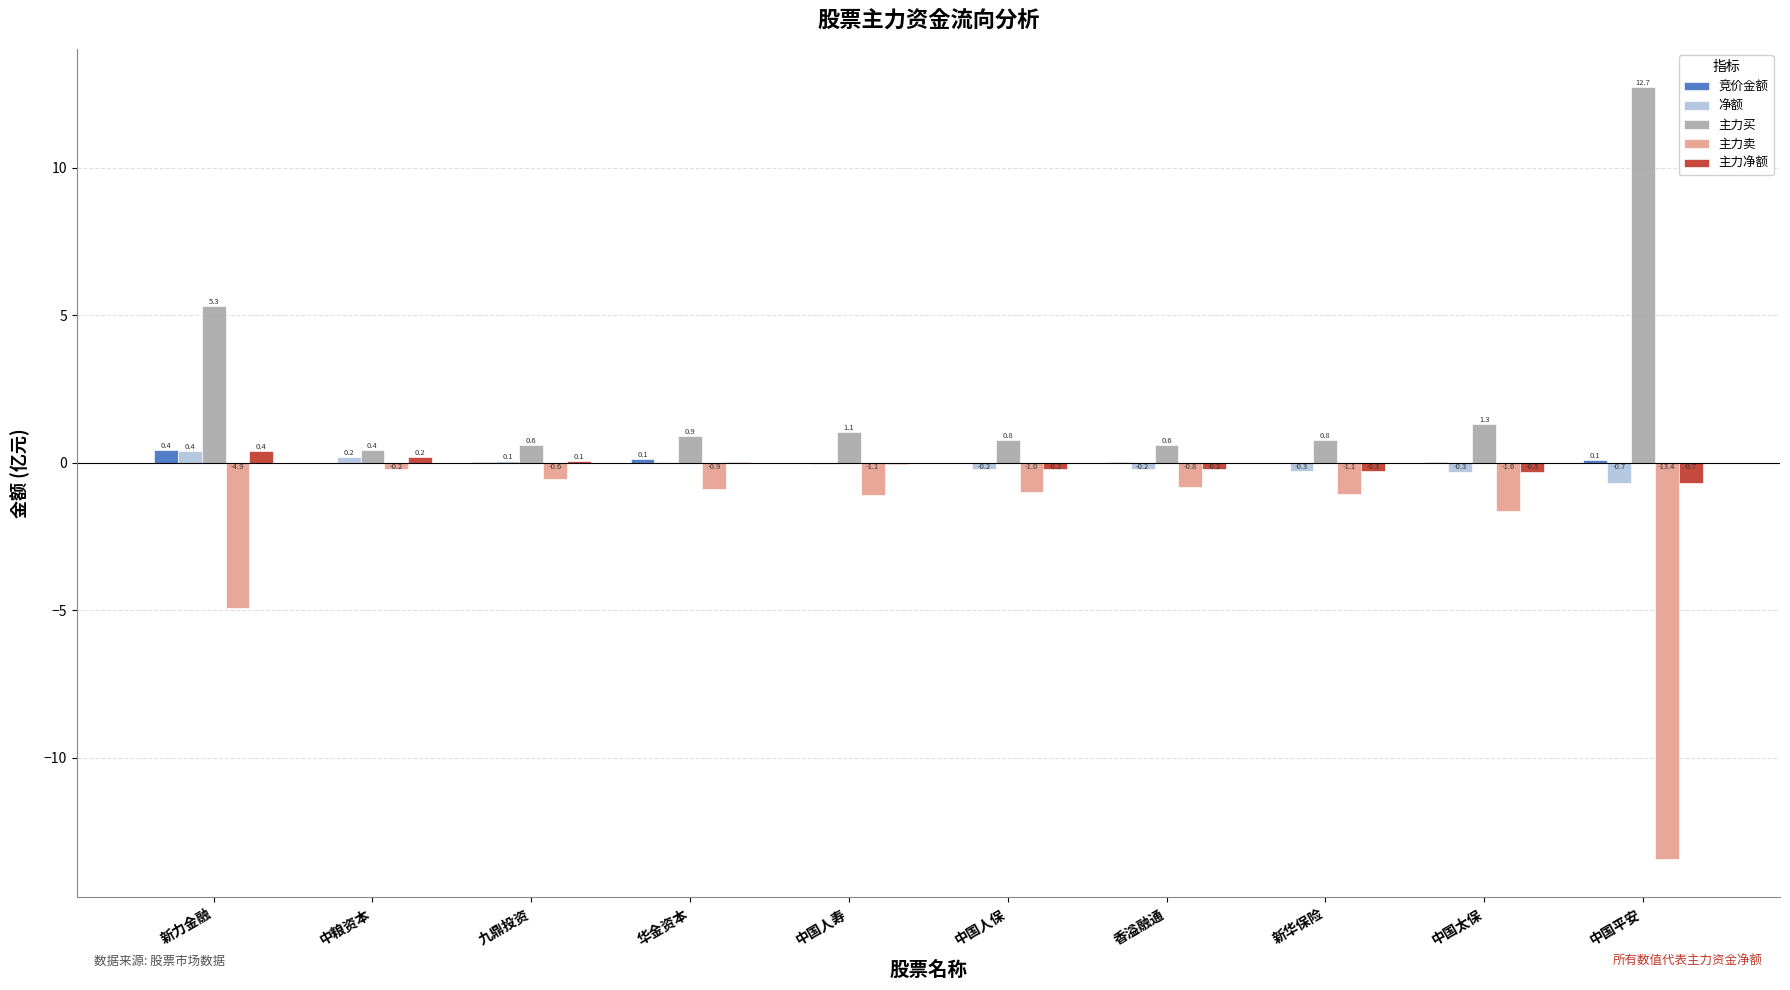

How many categories are shown in the chart?

10